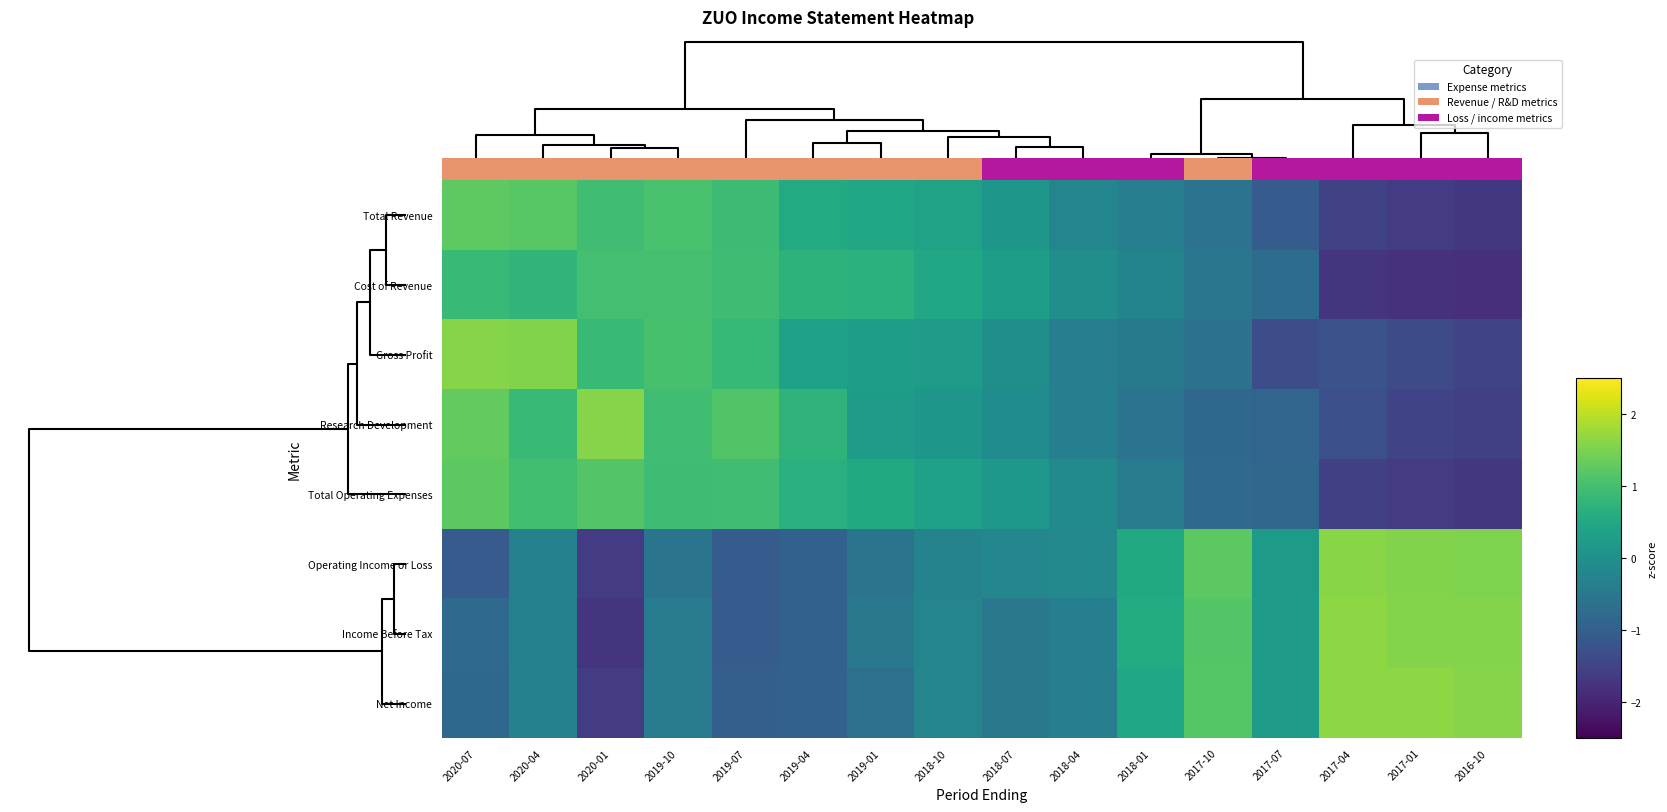

Which series has the widest spread of values?

Income Before Tax